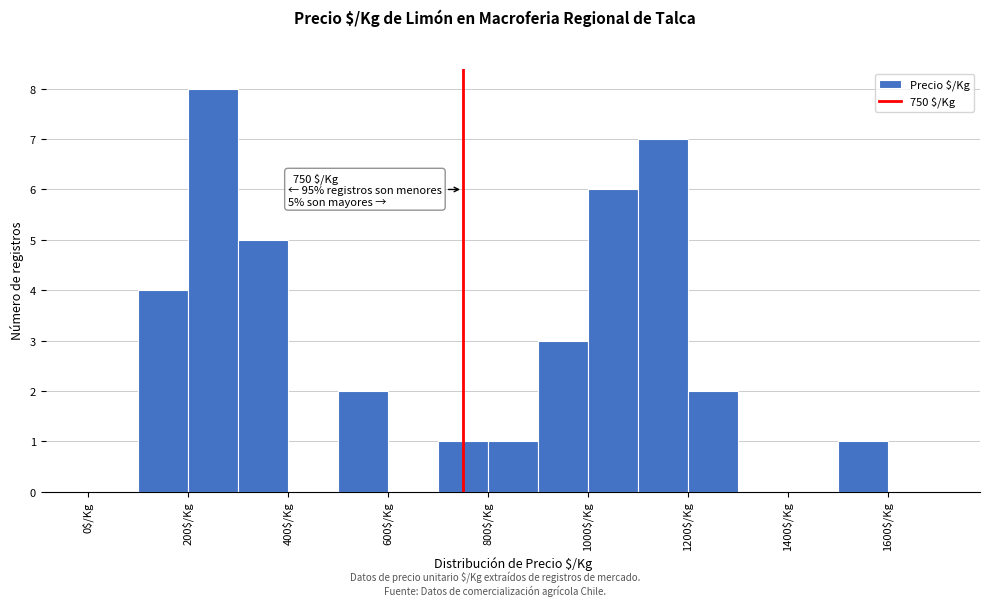

Over which range of the x-axis is the bar tallest?

200 to 300